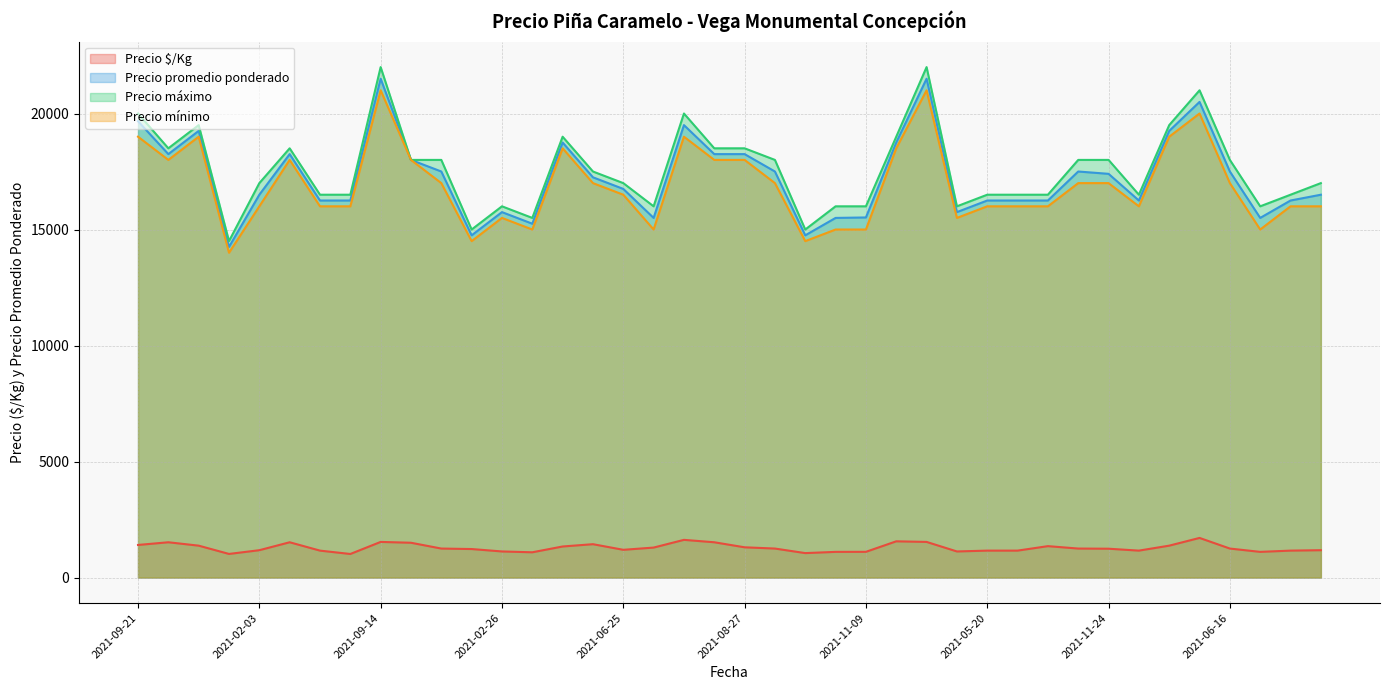

At which label does Precio máximo reach its peak?

2021-09-14